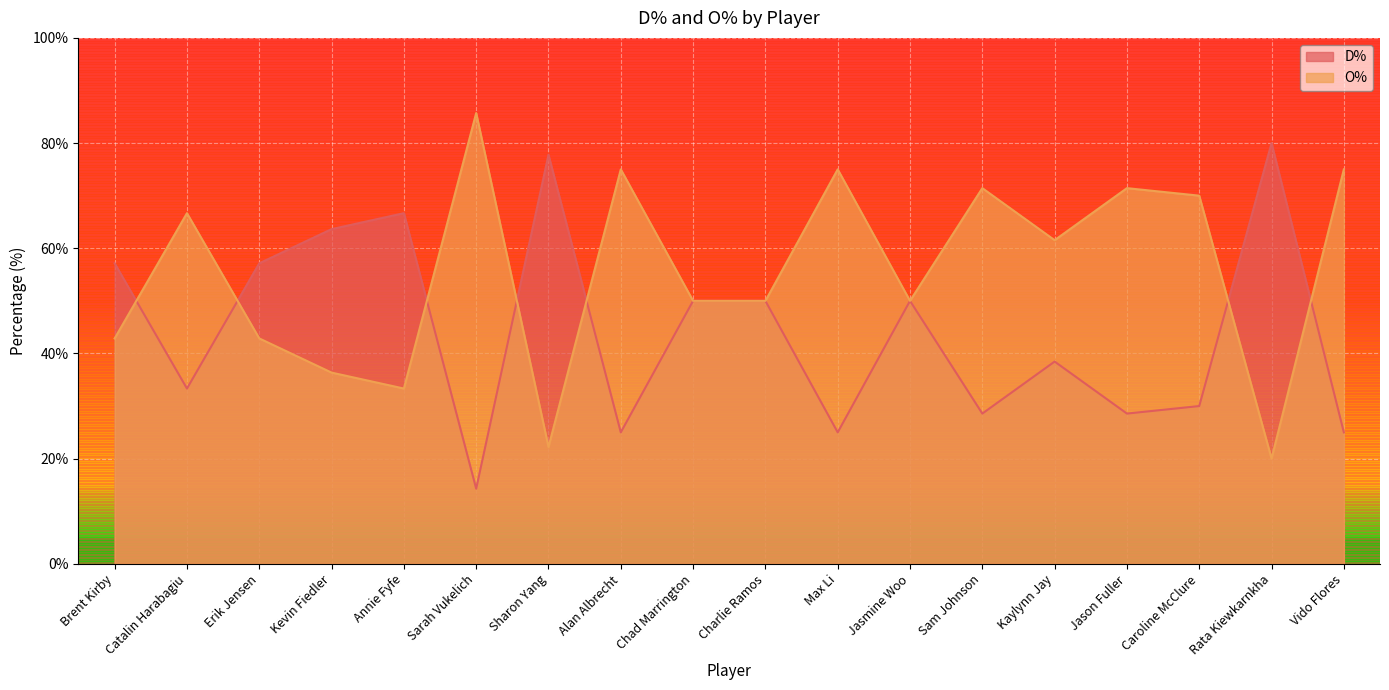

At Annie Fyfe, list the series in order from largest to smallest.

D%, O%